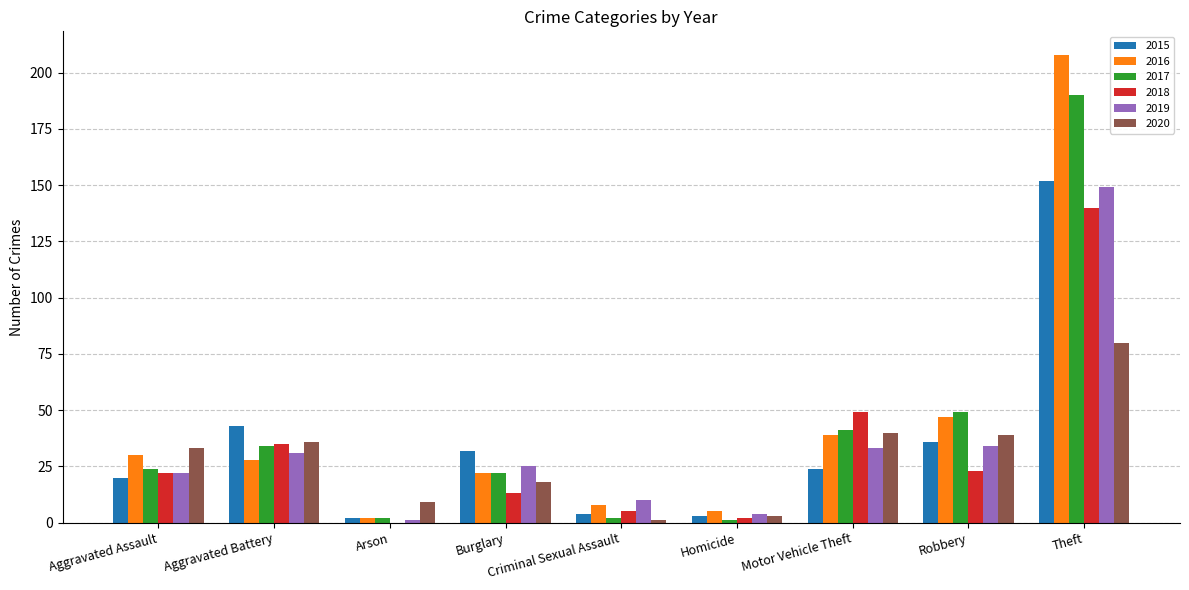

What is the average value of the 2019 series?

34